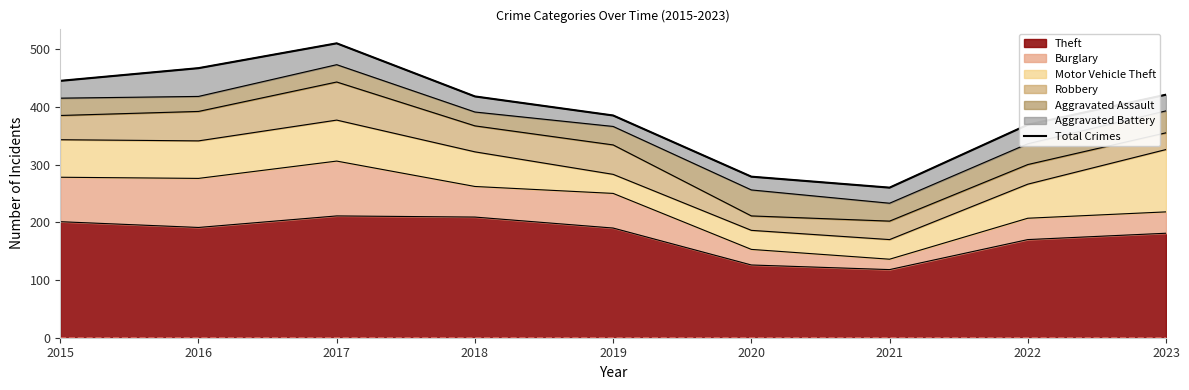

Reading right to left, extract all data points from this chart.

2023=421	2022=369	2021=260	2020=279	2019=385	2018=418	2017=510	2016=467	2015=445